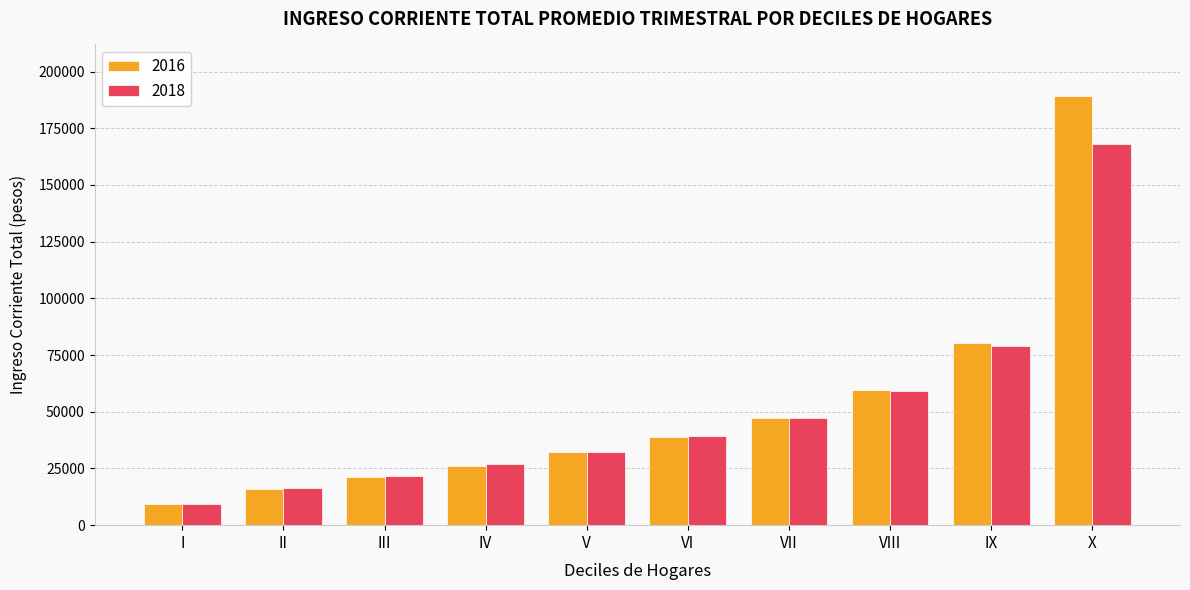

What are all the series names shown in the legend?

2016, 2018